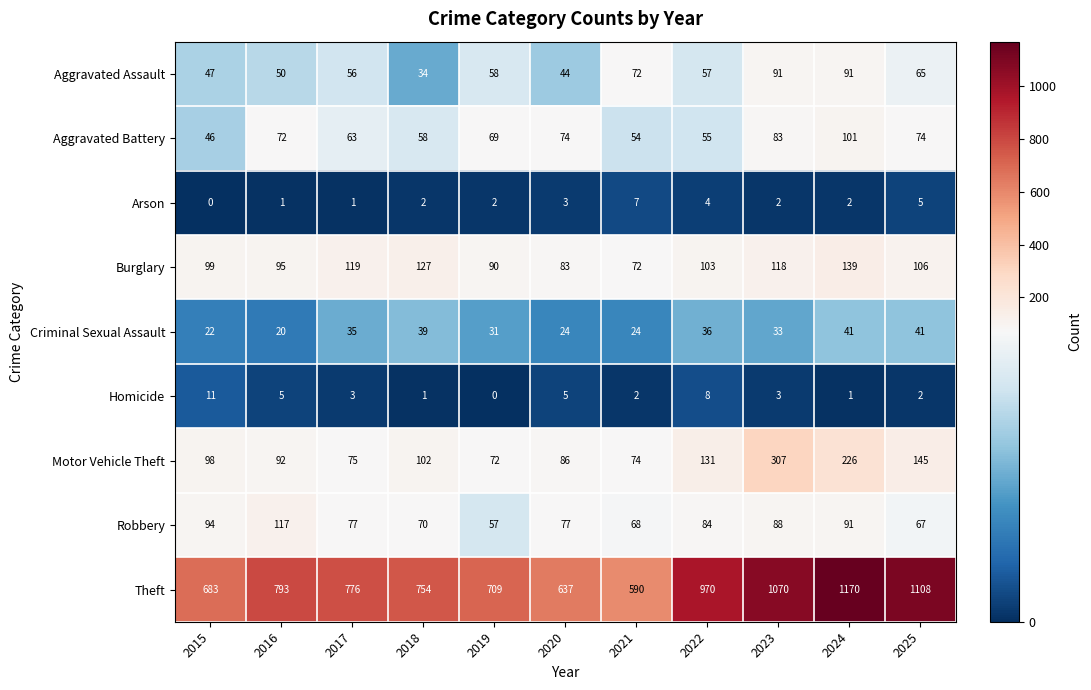

The Arson series shows 5 at 2025. True or false?

True